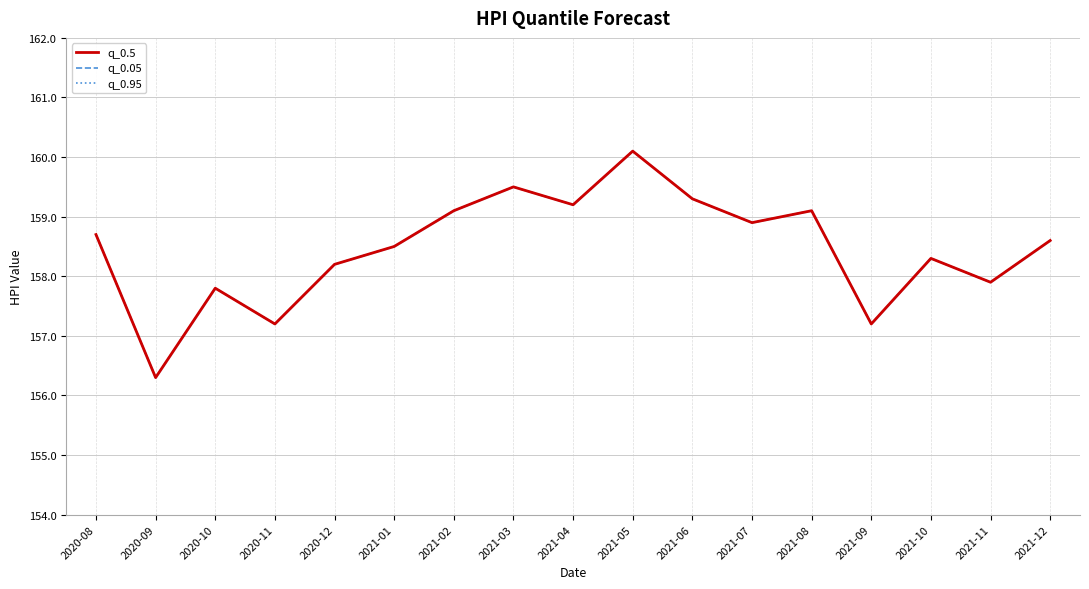

What is the label of the 5th point from the left?

2020-12